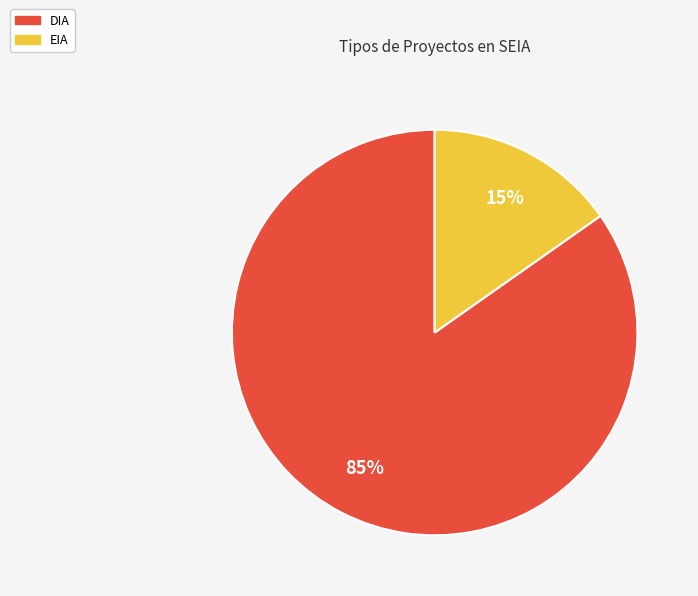

Is the sum of EIA and DIA greater than half?

Yes